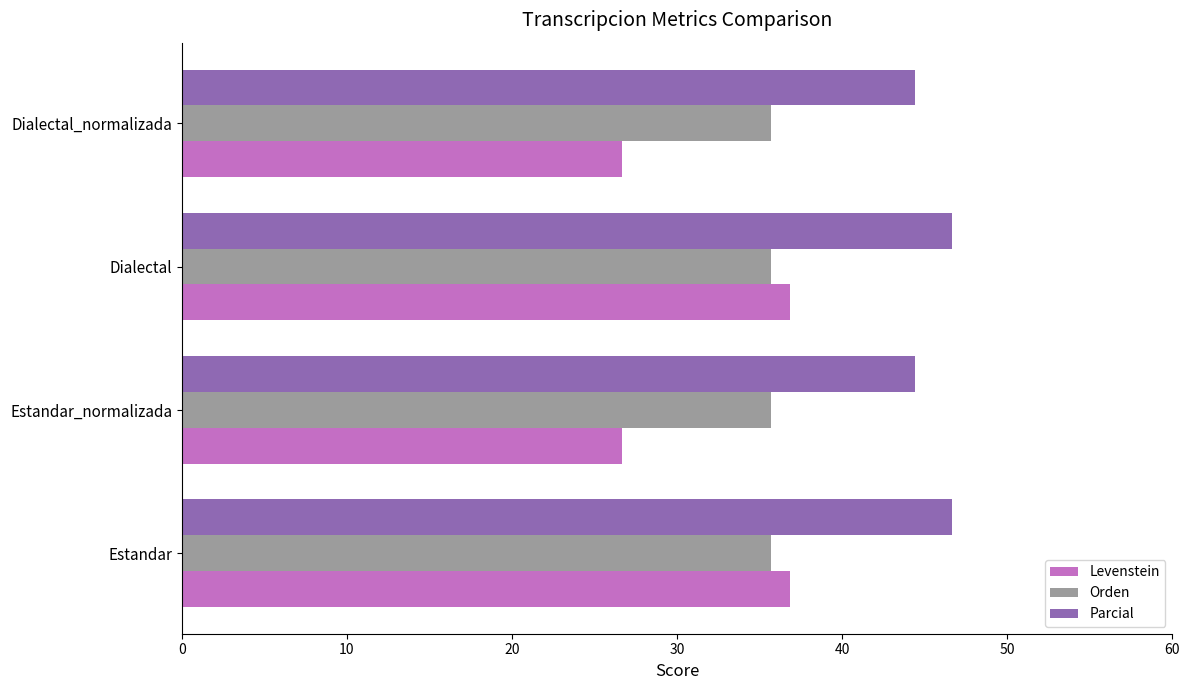

What is the average value of the Parcial series?

45.6